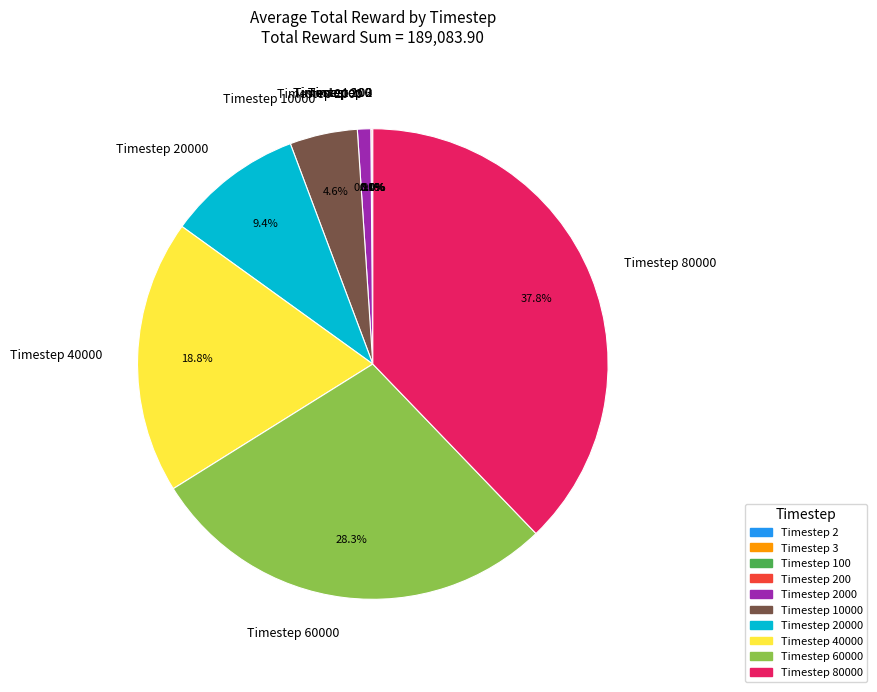

Is there a majority slice in this chart?

No